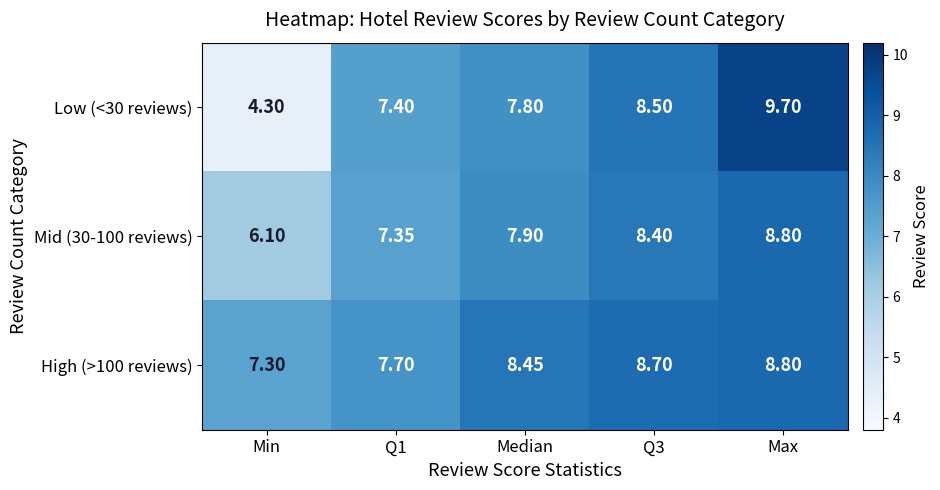

Which series changed the most between Min and Max?

Low (<30 reviews)